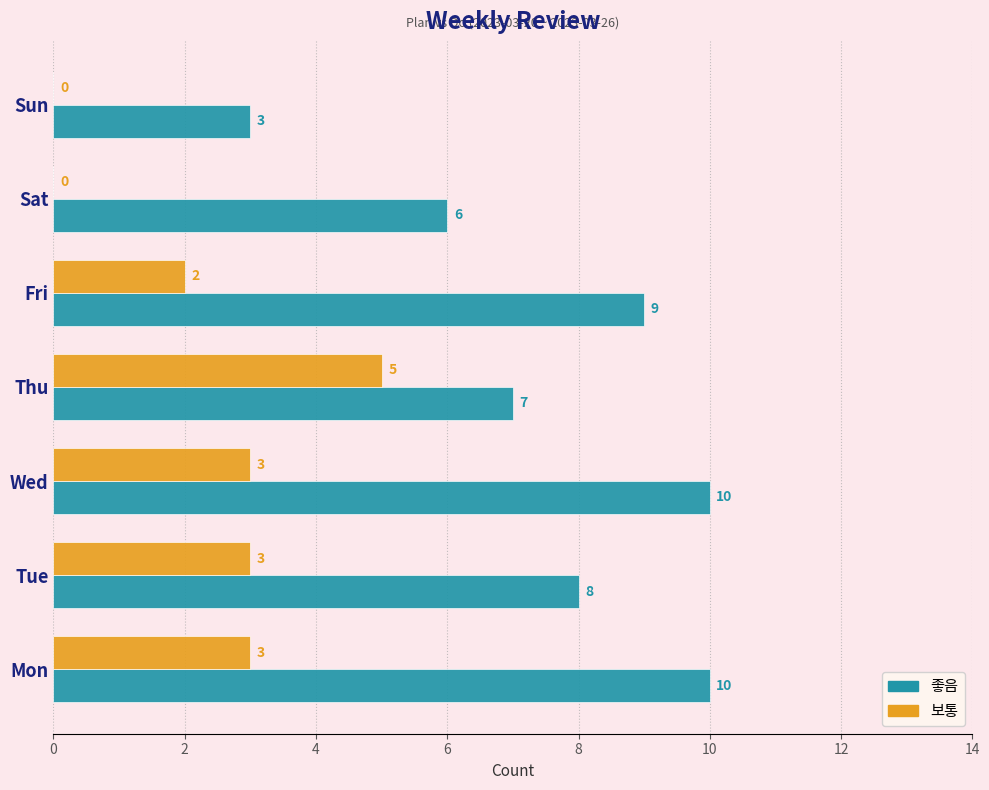

Which series has the largest total across all categories?

좋음